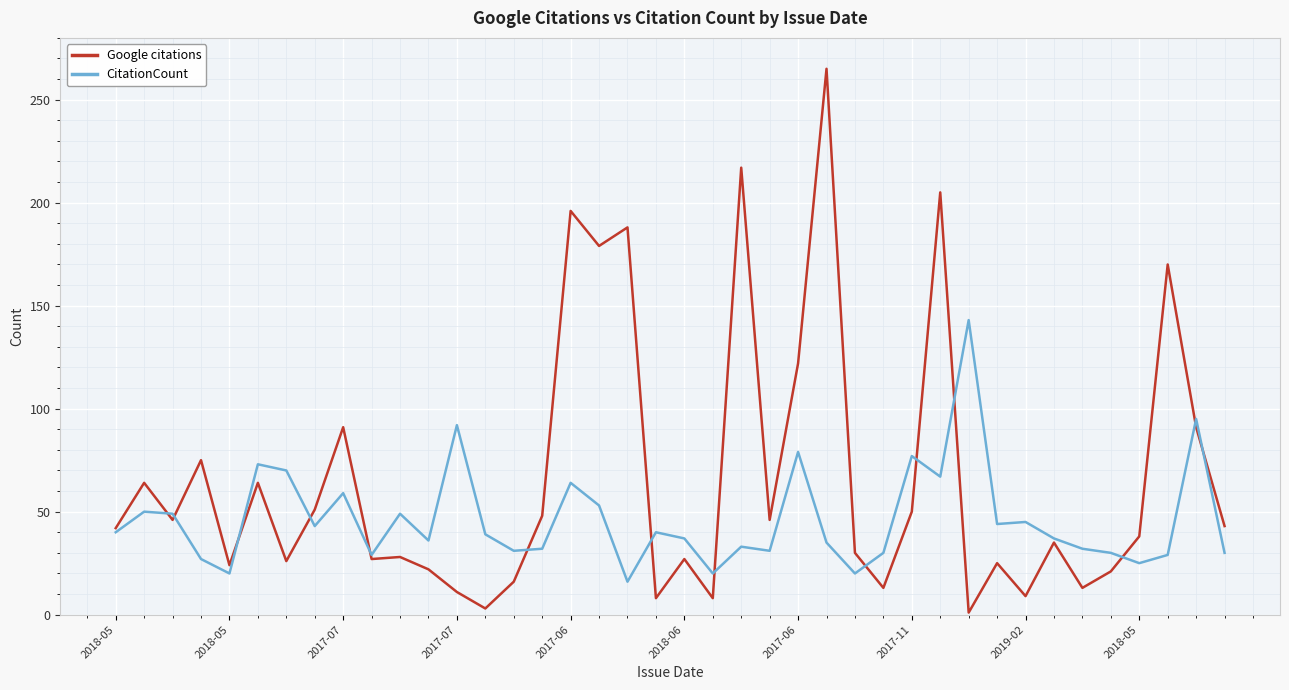

What is the maximum value shown in the chart?

265